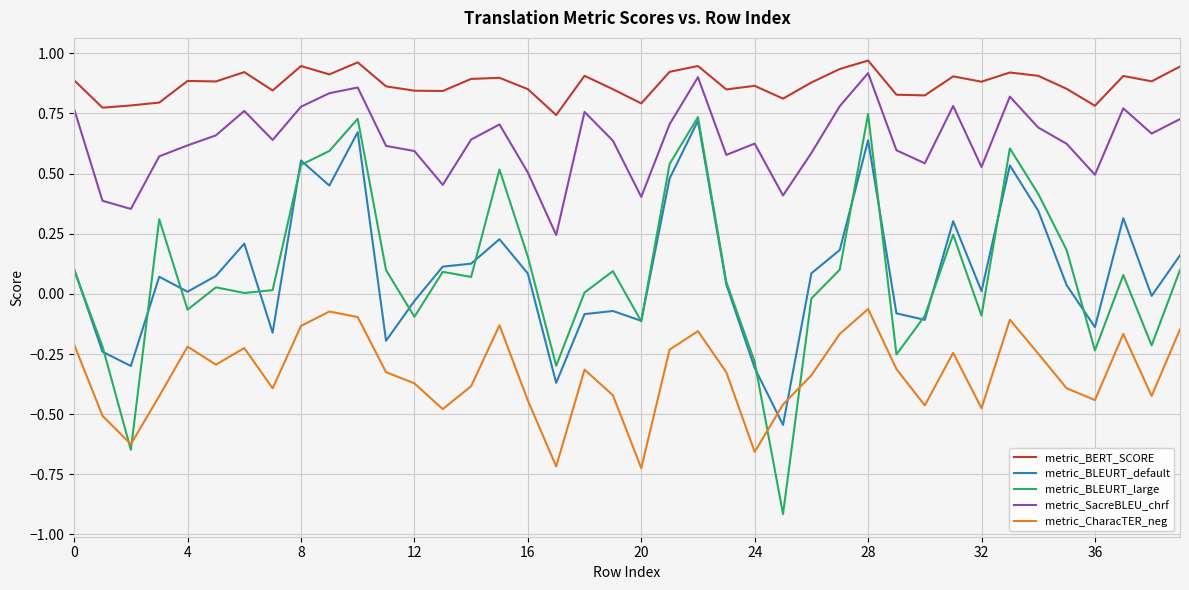

Rank the series by their maximum value, from lowest to highest.

metric_CharacTER_neg, metric_BLEURT_default, metric_BLEURT_large, metric_SacreBLEU_chrf, metric_BERT_SCORE